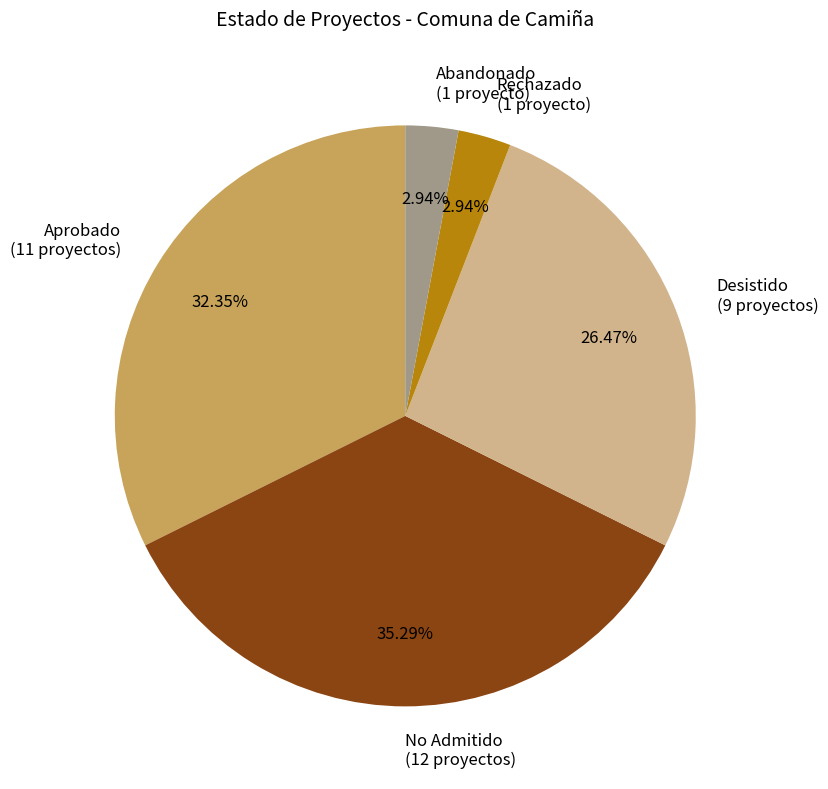

Is there any slice that represents more than half of the pie?

No